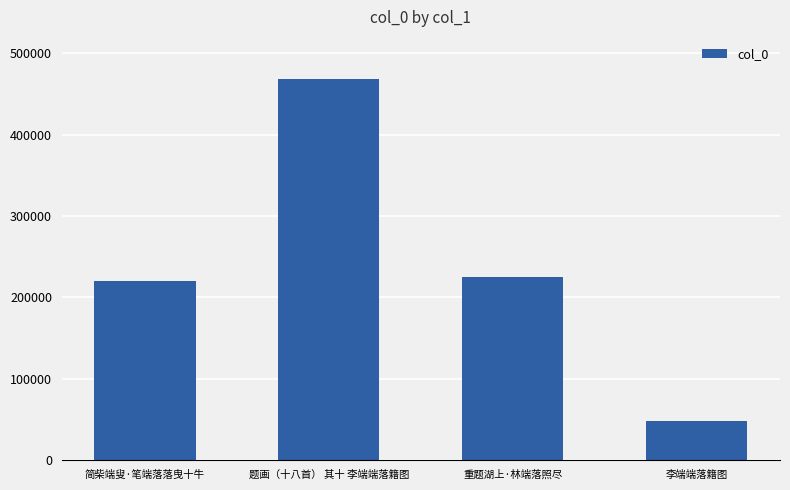

At which category does the chart reach its peak across all series?

题画（十八首） 其十 李端端落籍图